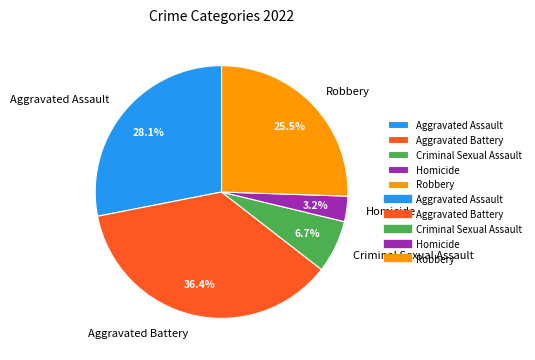

True or false: Aggravated Assault accounts for 28% of the total.

True